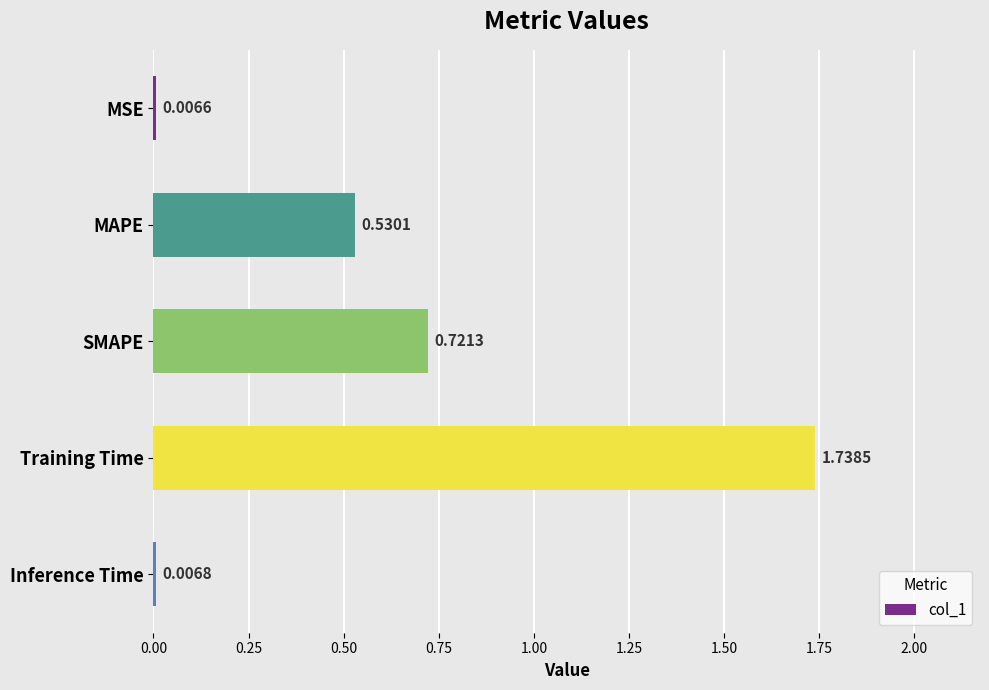

Does the chart contain stacked bars?

No